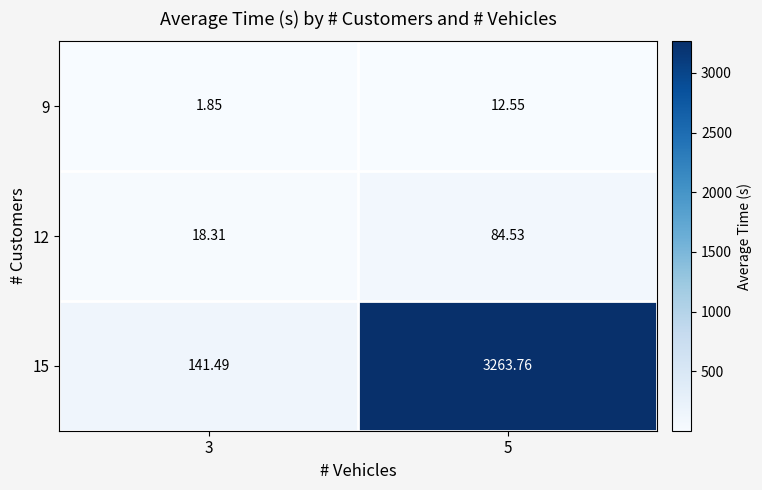

Is the value of 15 at 3 greater than the value of 9 at 3?

Yes